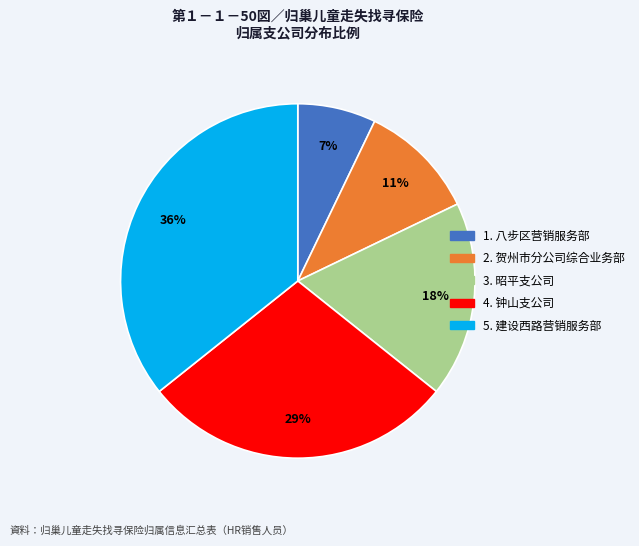

To the nearest percent, what is the difference between the largest and smallest slice percentages?

29%